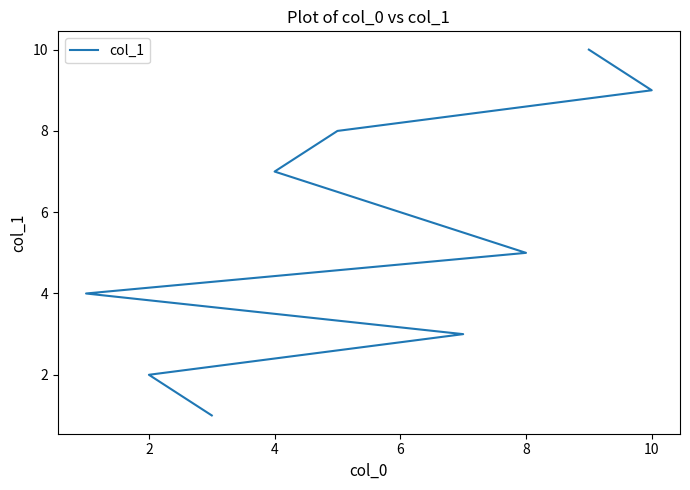

What is the change in value from 8 to 9?

+5